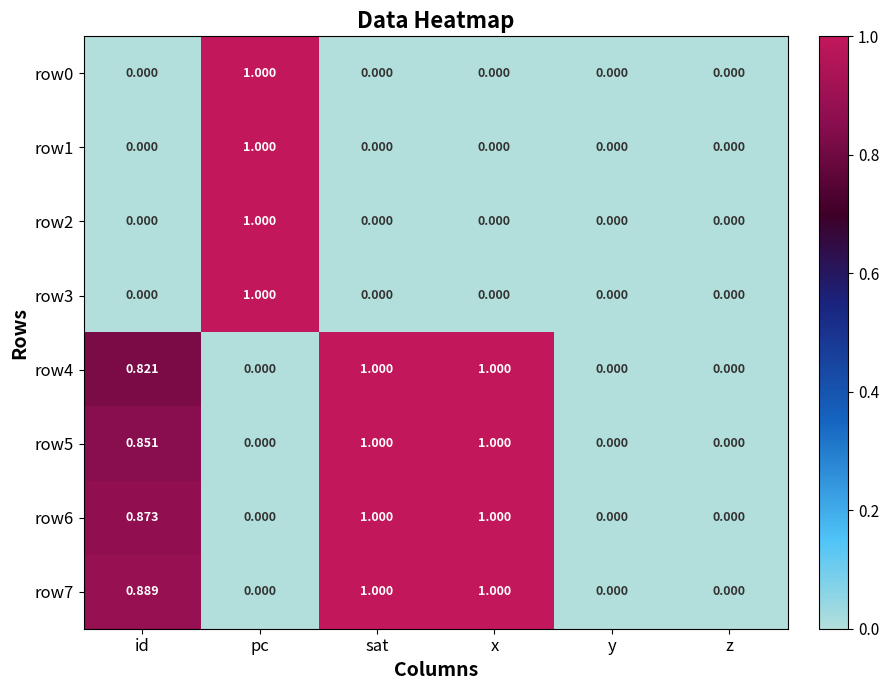

Which category has the highest value in the row0 series?

pc